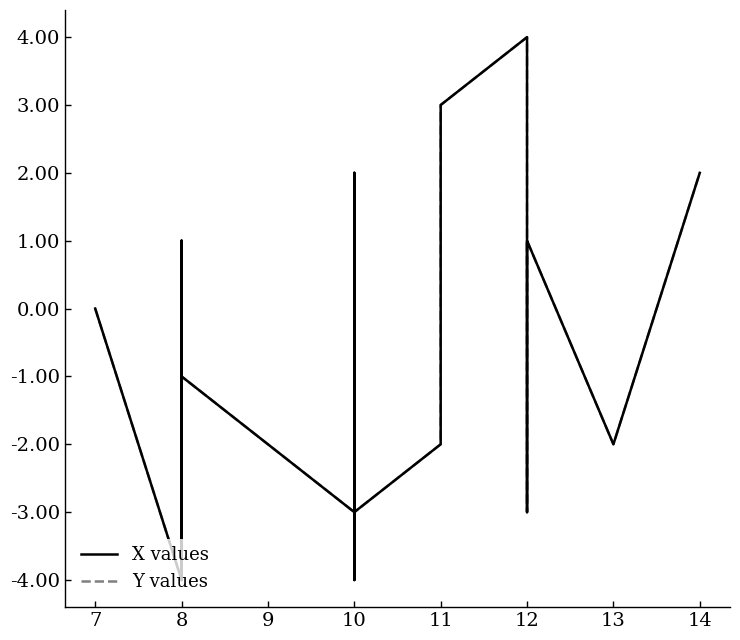

Rank the series at 8 from highest to lowest value.

X values, Y values